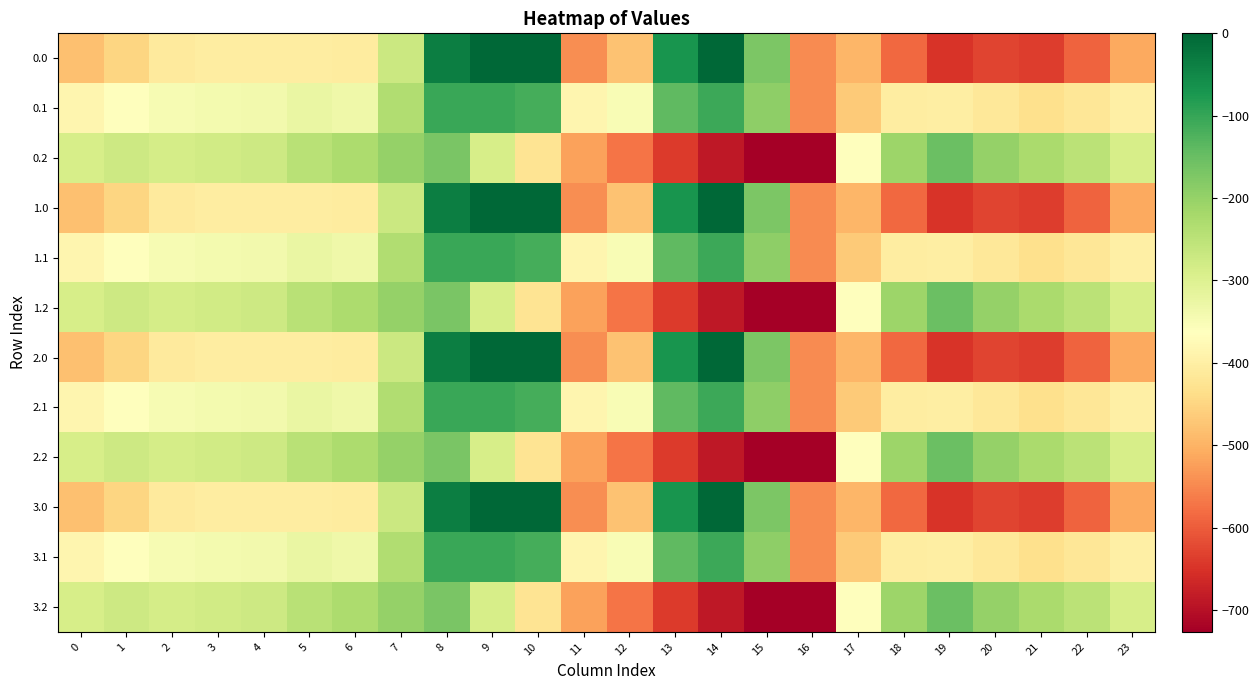

Which label corresponds to the smallest value in the chart?

16